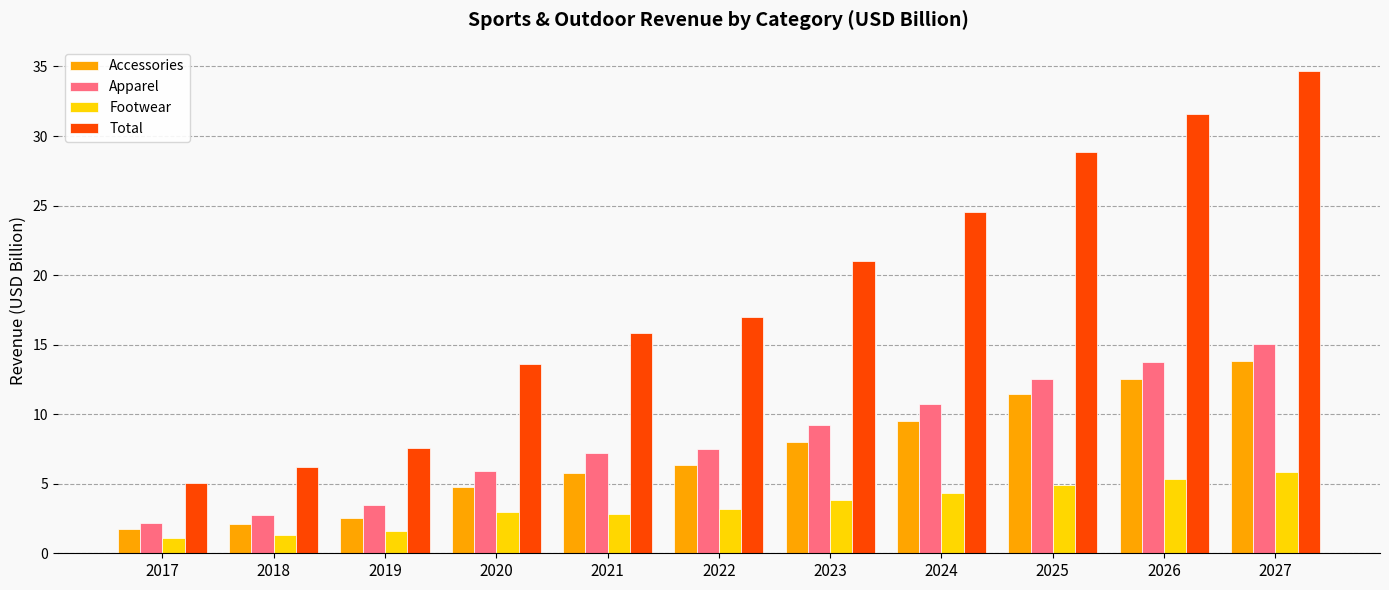

What is the sum of the Accessories values at 2017 and 2018?

3.9